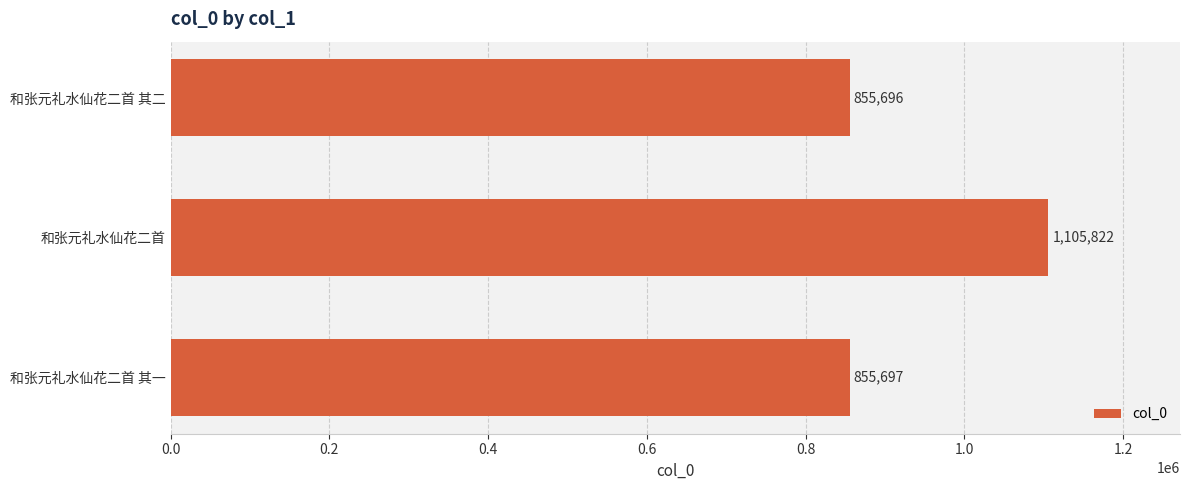

Count the number of data series in this chart.

1